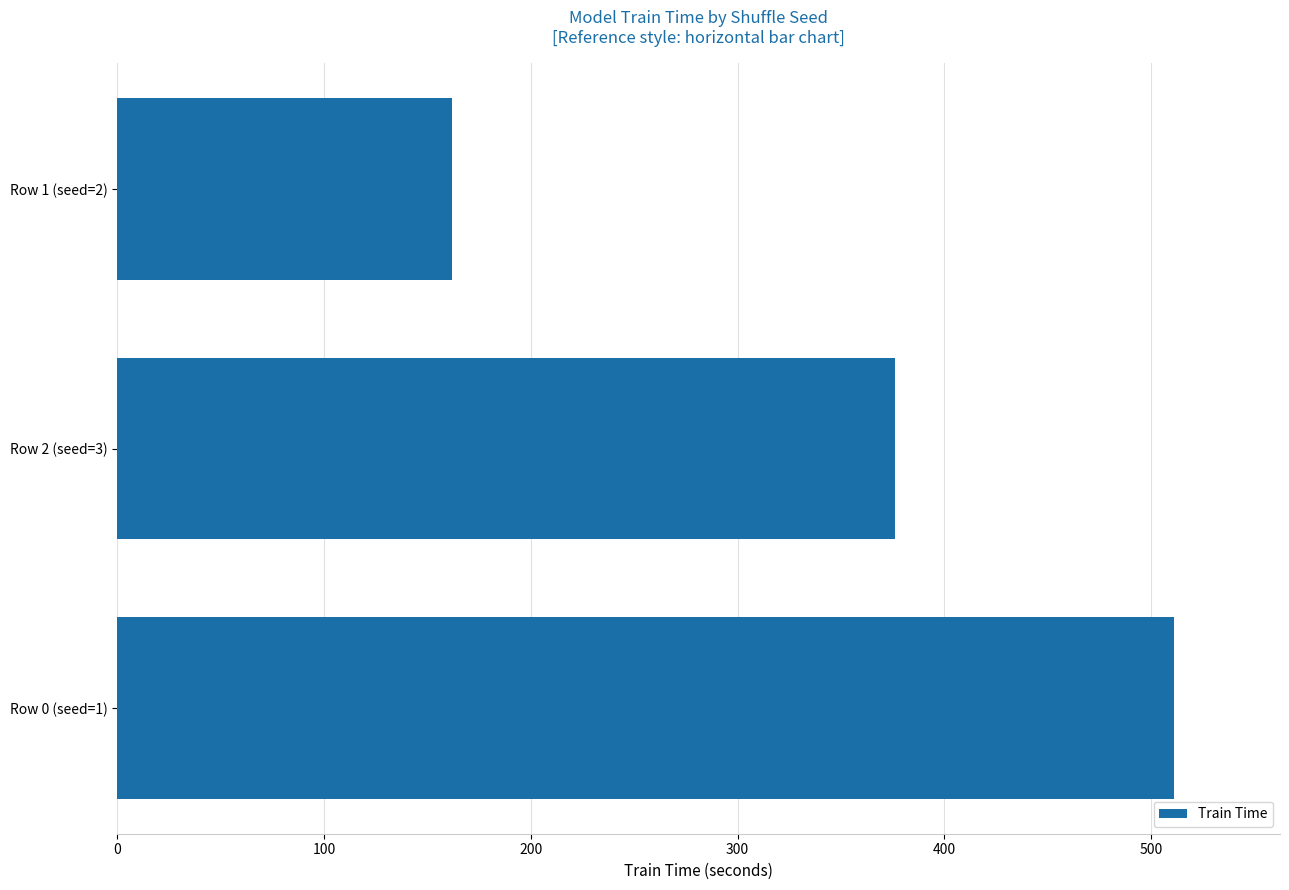

What is the maximum value shown in the chart?

511.2